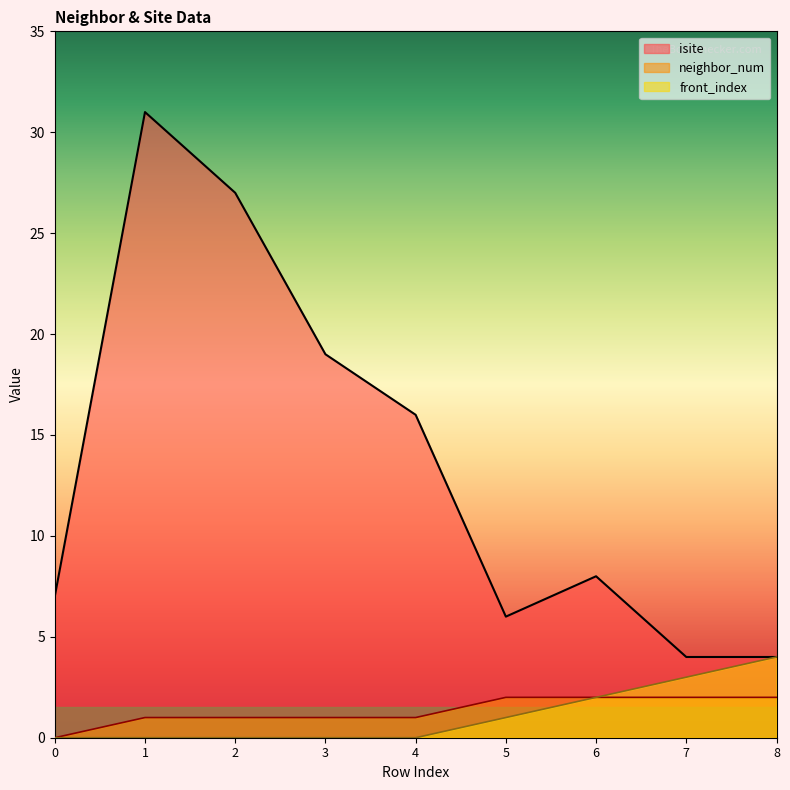

Reading right to left, list all the values displayed in this chart.

isite: 8=4	7=4	6=8	5=6	4=16	3=19	2=27	1=31	0=7
neighbor_num: 8=2	7=2	6=2	5=2	4=1	3=1	2=1	1=1	0=0
front_index: 8=4	7=3	6=2	5=1	4=0	3=0	2=0	1=0	0=0